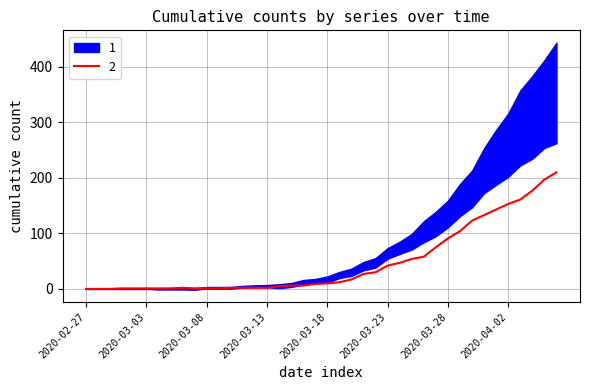

How many data points in 2 are above 10?

19